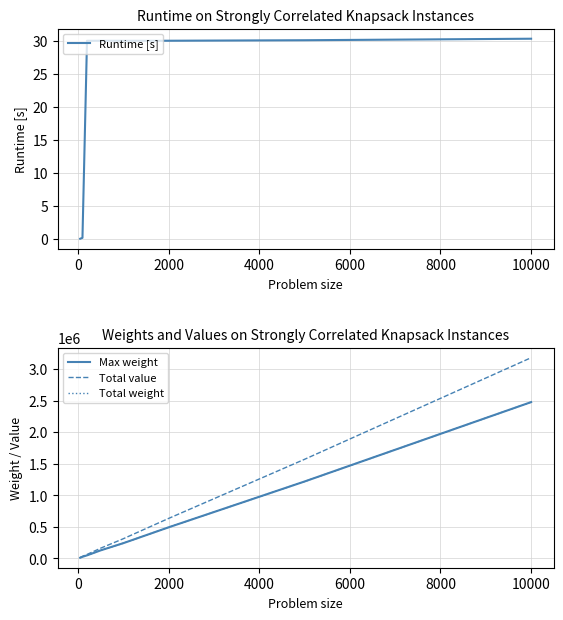

What is the difference between the maximum and minimum values in the Total value series?

3168413